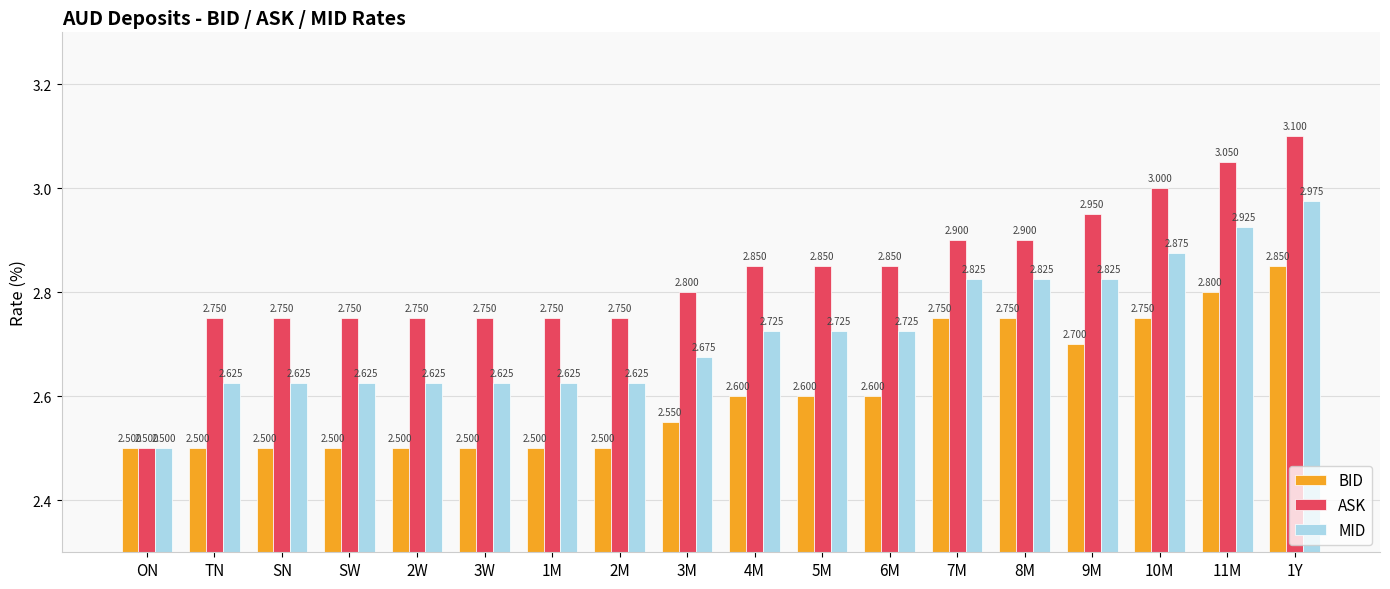

What is the maximum value shown in the chart?

3.1